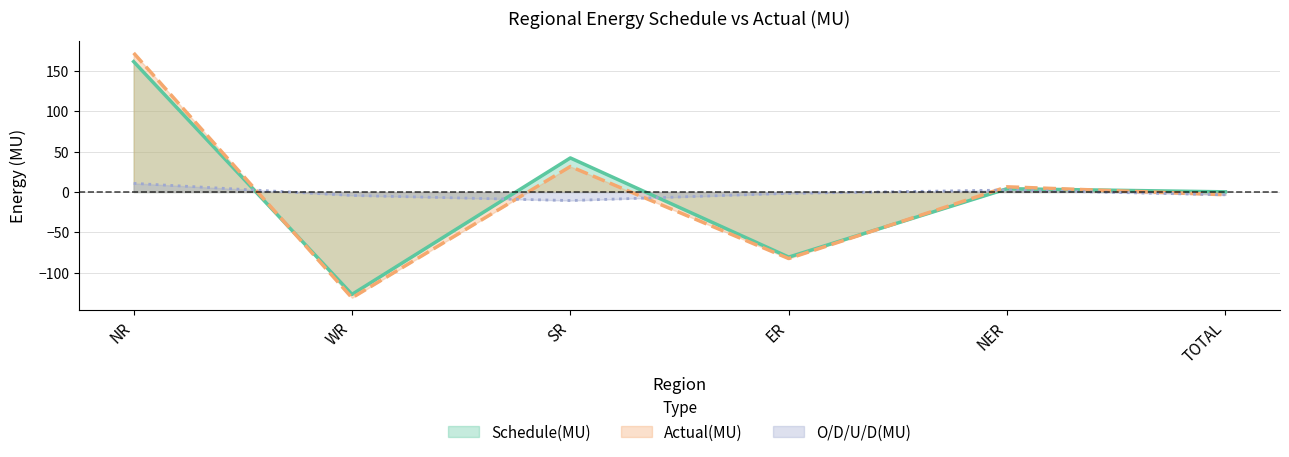

Where is Schedule(MU) nearest to the value 17?

NER